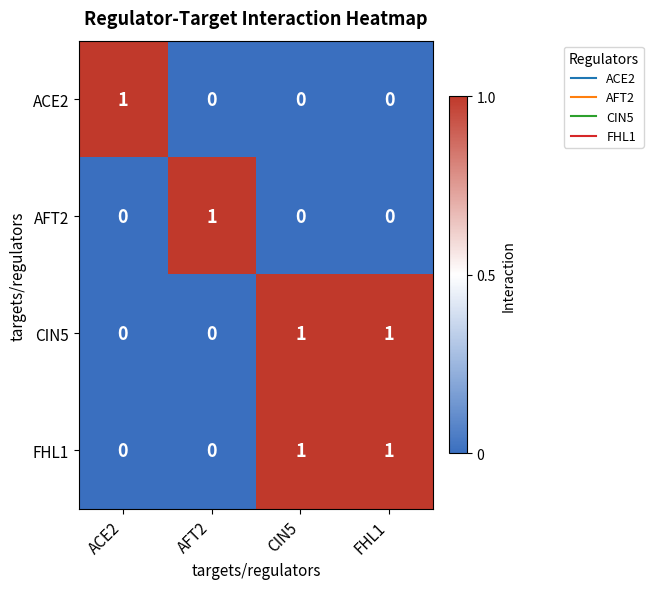

Is the value of CIN5 at FHL1 greater than the value of FHL1 at ACE2?

Yes